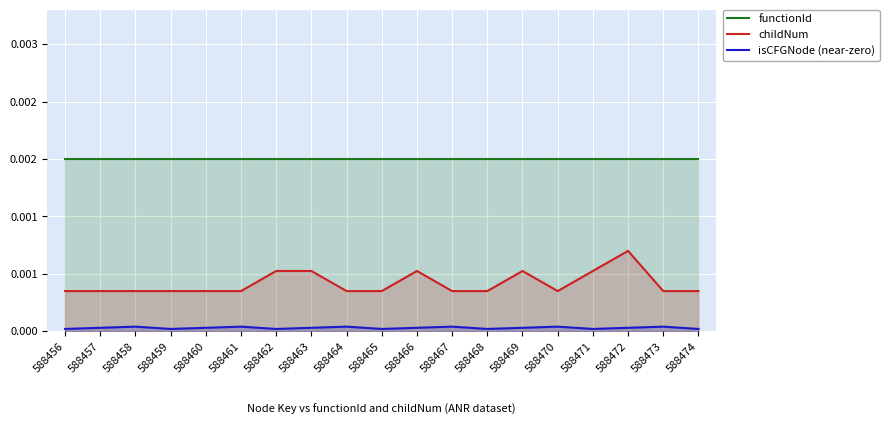

Is the value of functionId at 588462 greater than the value of isCFGNode (near-zero) at 588462?

Yes